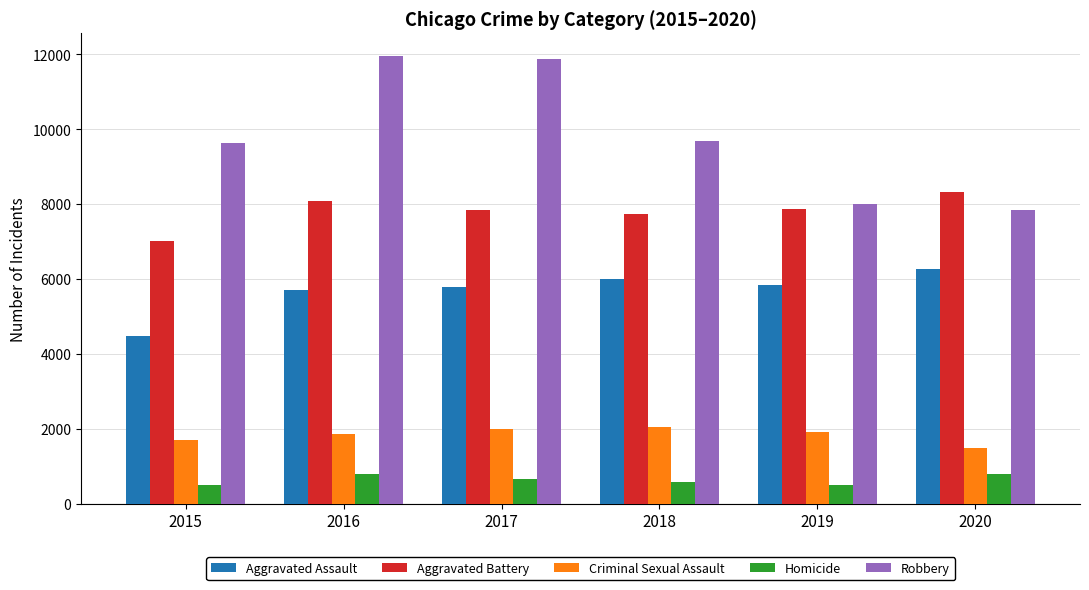

The value of Criminal Sexual Assault at 2018 is 1103. True or false?

False